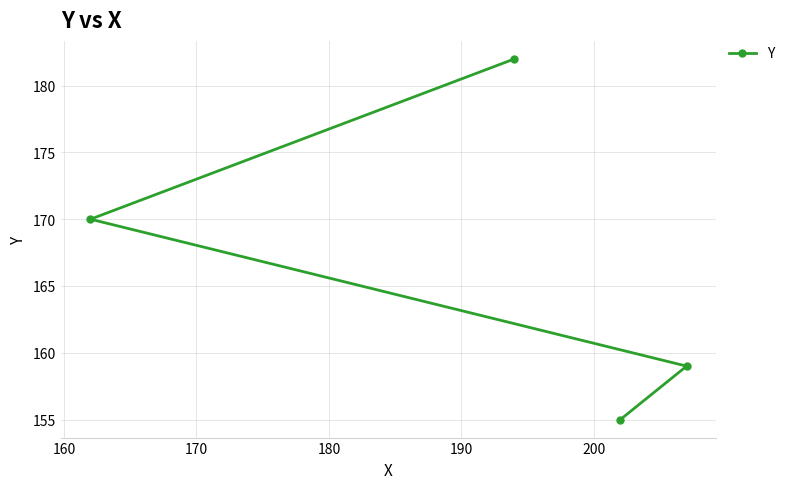

What is the value of the 1st point from the left?

170